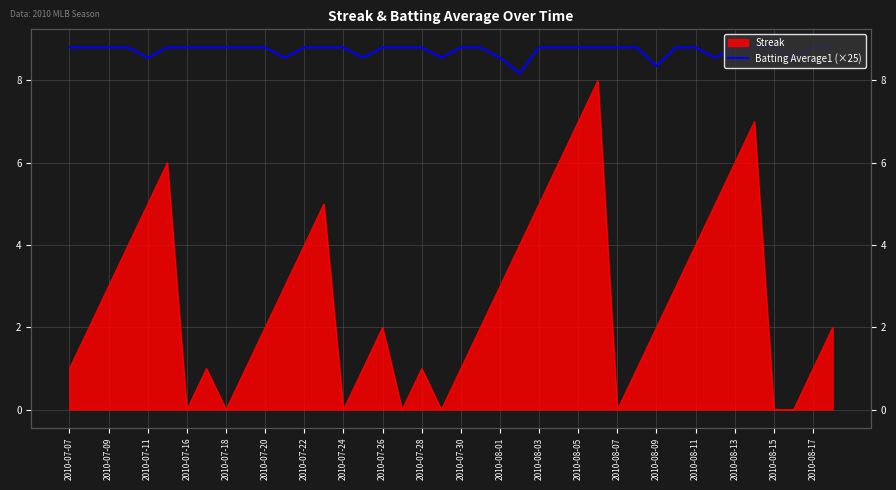

Reading left to right, what are all the values shown in this chart?

8.8	8.8	8.8	8.8	8.6	8.8	8.8	8.8	8.8	8.8	8.8	8.6	8.8	8.8	8.8	8.6	8.8	8.8	8.8	8.6	8.8	8.8	8.6	8.2	8.8	8.8	8.8	8.8	8.8	8.8	8.3	8.8	8.8	8.6	8.8	8.8	8.8	8.6	8.8	8.8